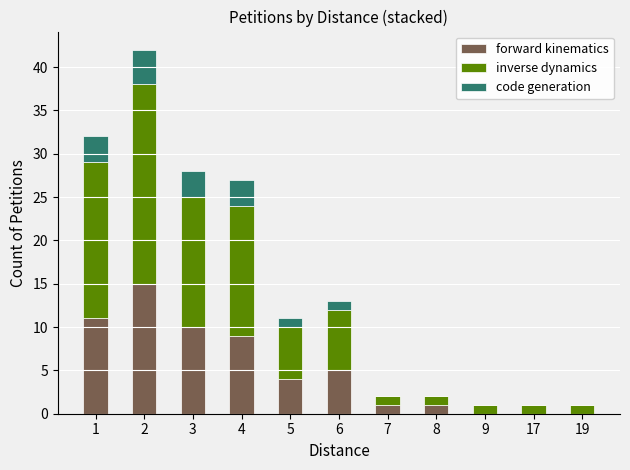

The value of forward kinematics at 17 is 0. True or false?

True